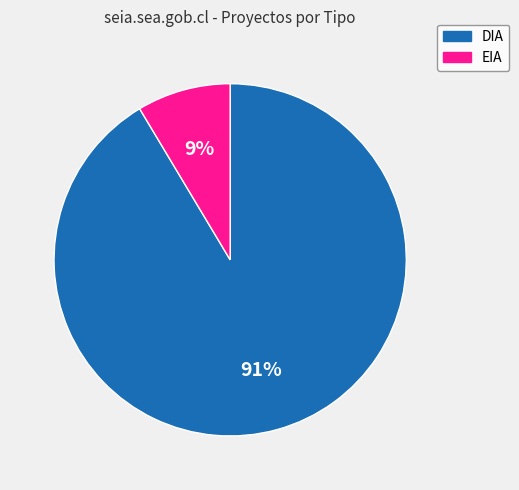

Is EIA the majority of the pie?

No